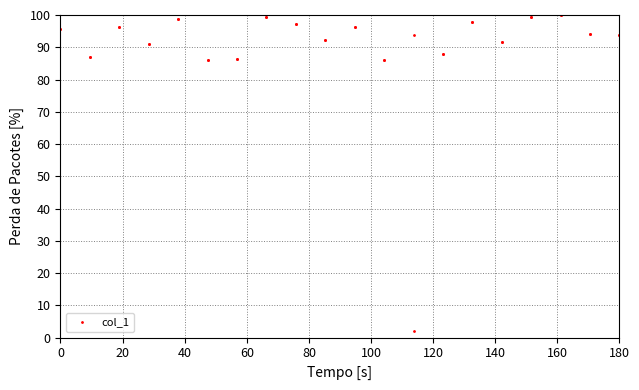

True or false: the data has more than 0 interior local peaks.

True